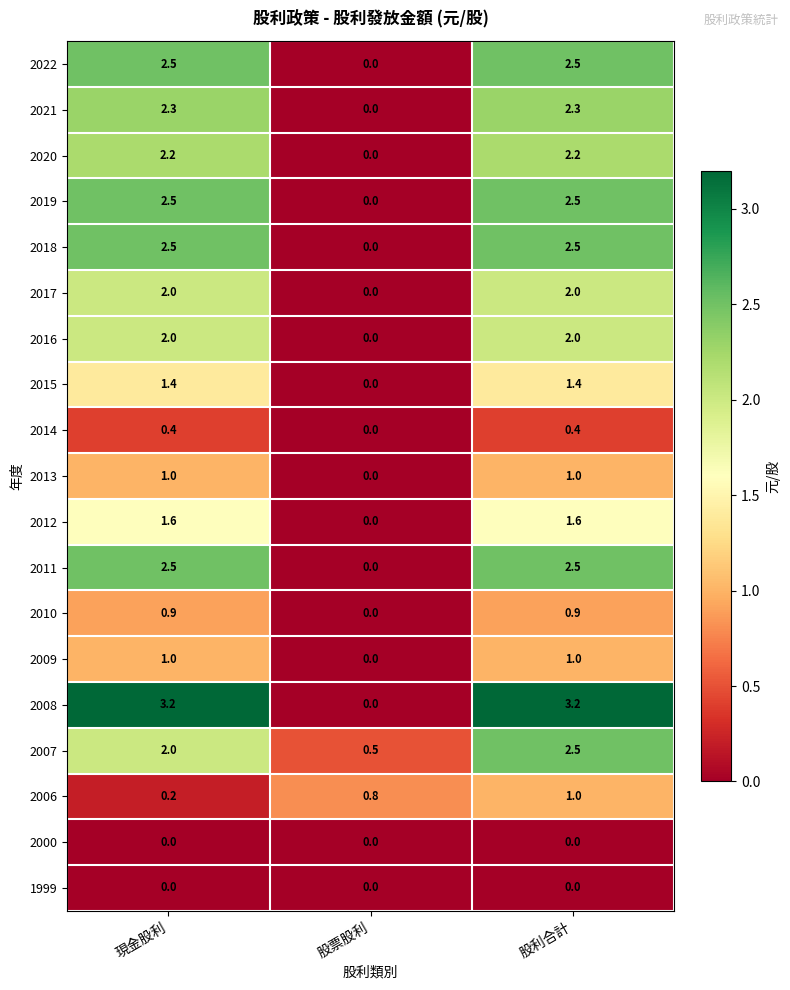

What is the average value of the 2011 series?

1.7